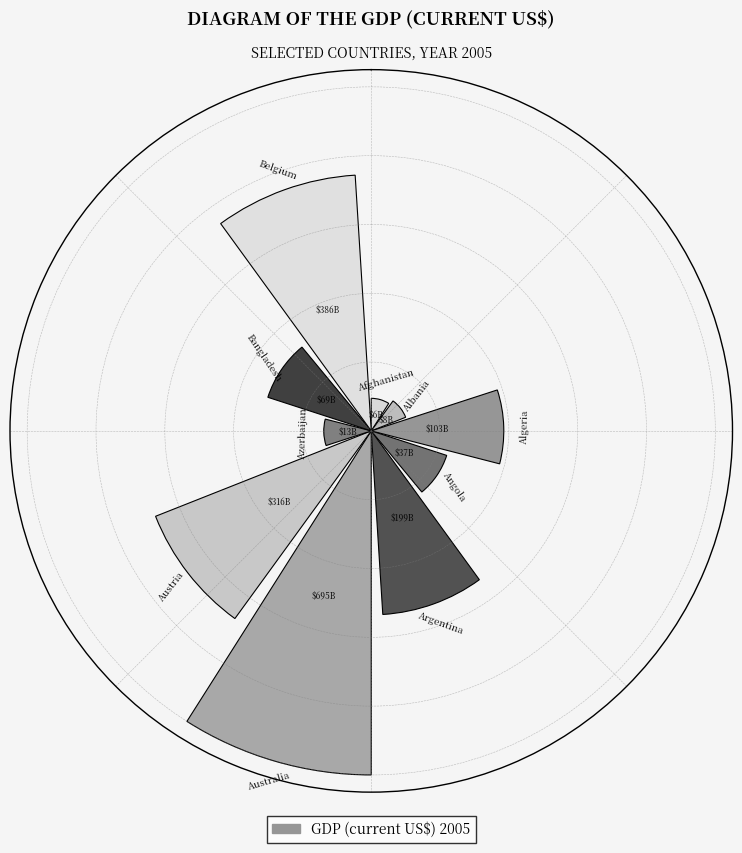

Are the bars horizontal?

No